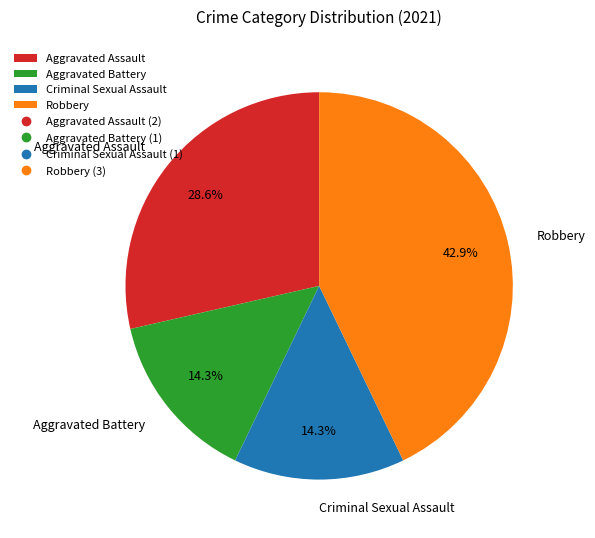

Is there any slice that represents more than half of the pie?

No